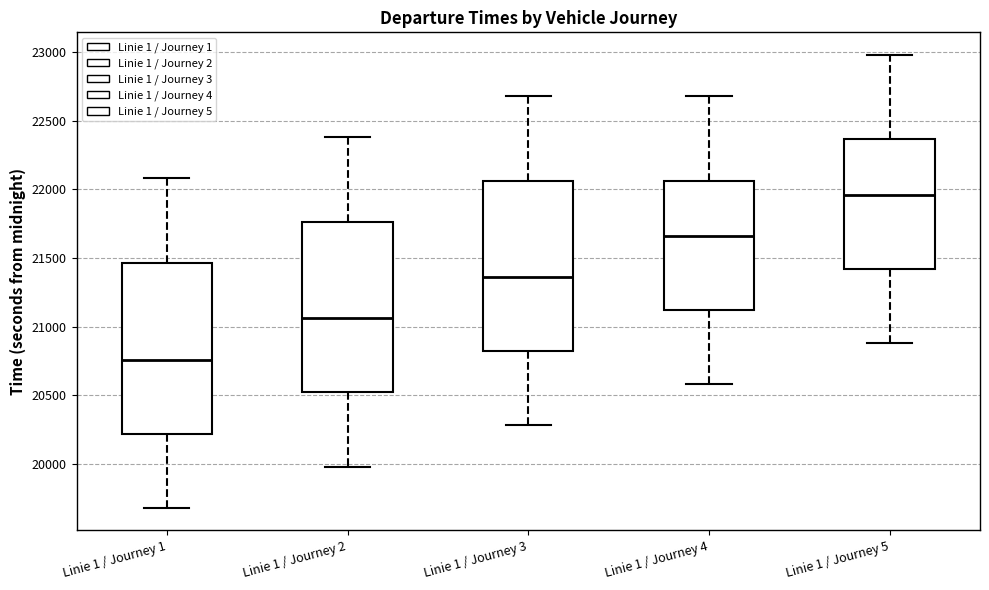

Where does the lower whisker of the box for Linie 1 / Journey 4 end on the y-axis? The values are not printed on the chart, so give them approximately, as read against the axis.

20600